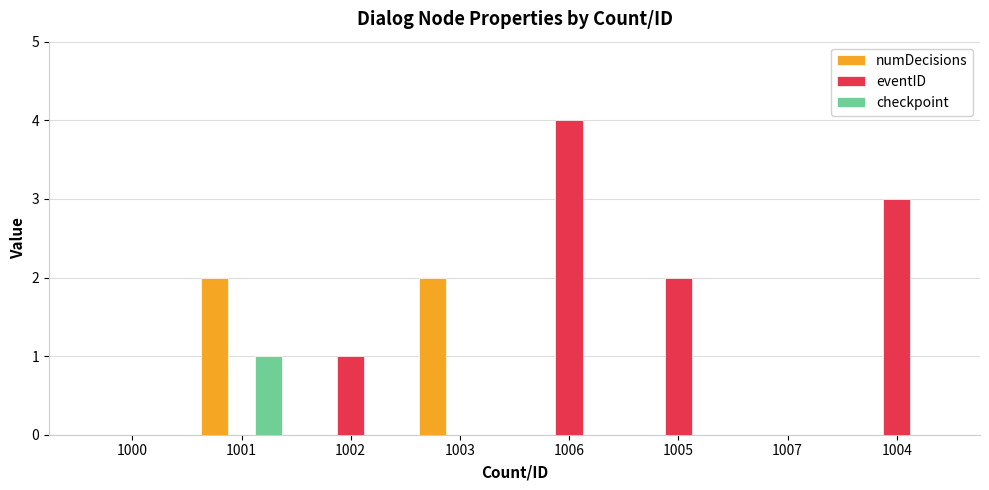

Is it true that numDecisions equals 0 at 1002?

True